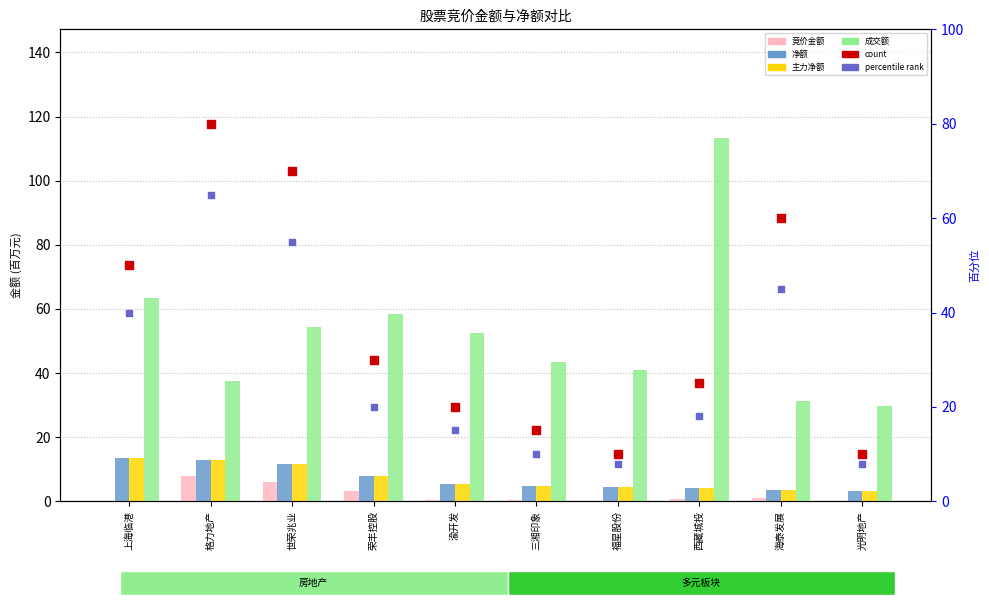

At which category is the sum across all series the highest?

格力地产